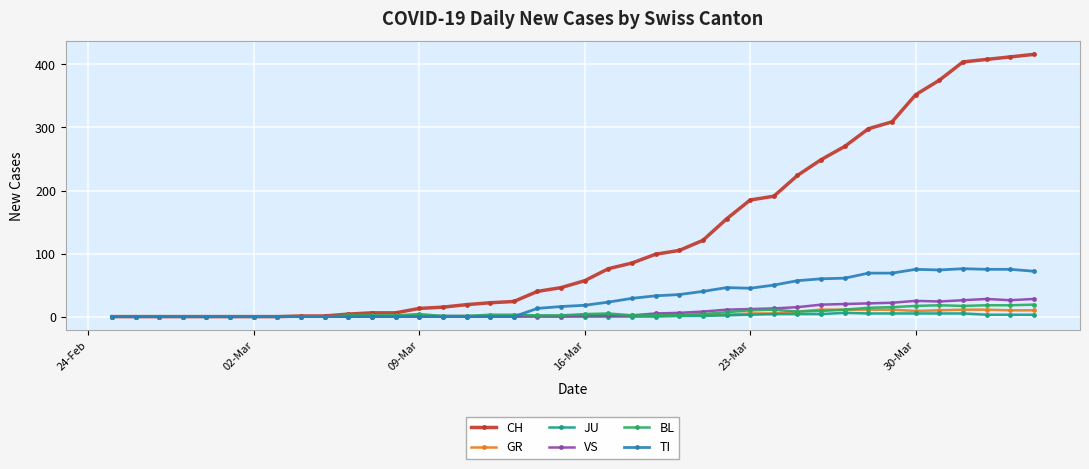

True or false: TI has more than 0 points higher than both neighbors.

True